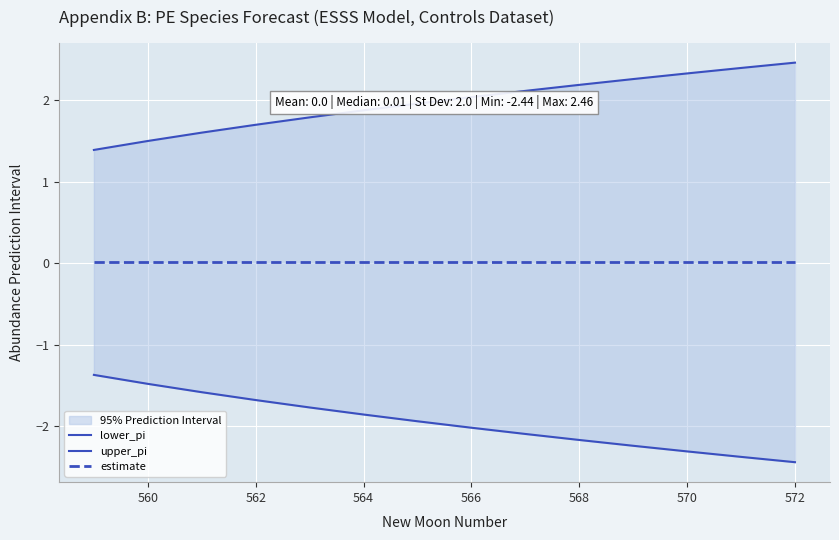

True or false: upper_pi and lower_pi intersect in this chart.

False